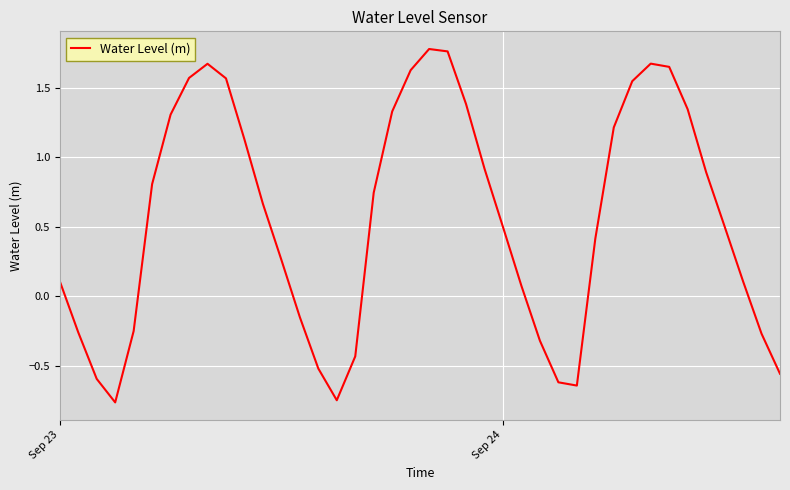

How many values are below zero?

13